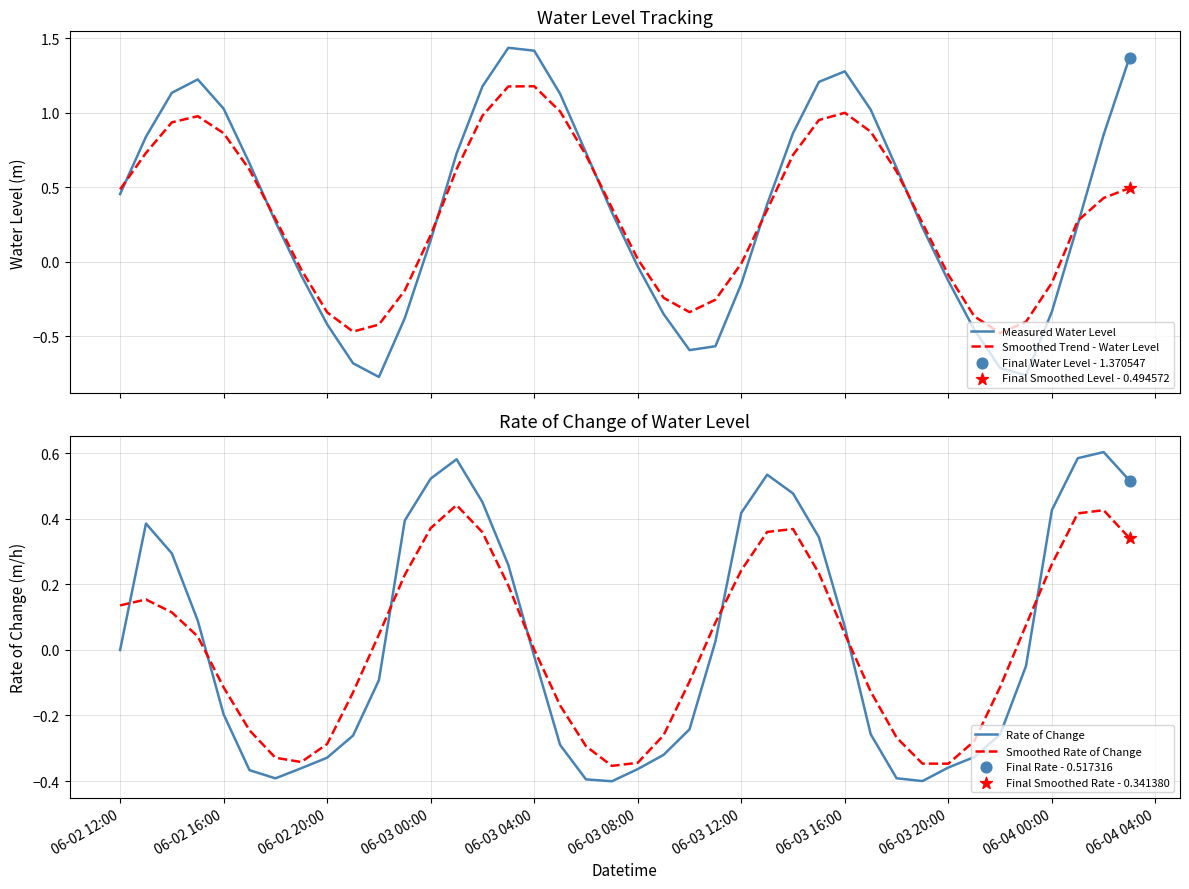

True or false: Smoothed Rate of Change and Rate of Change cross at least once.

True